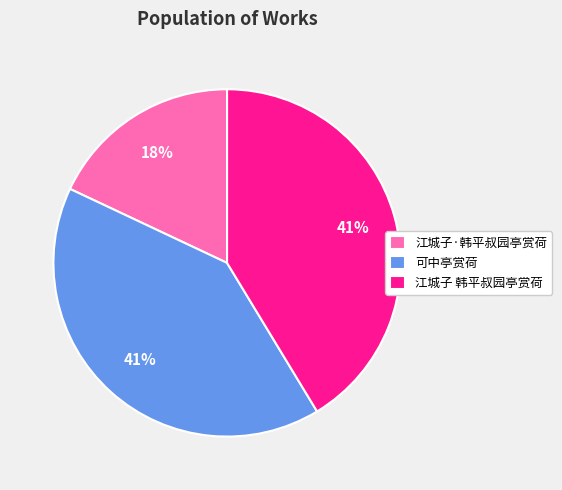

The 可中亭赏荷 slice represents 41% of the pie. True or false?

True